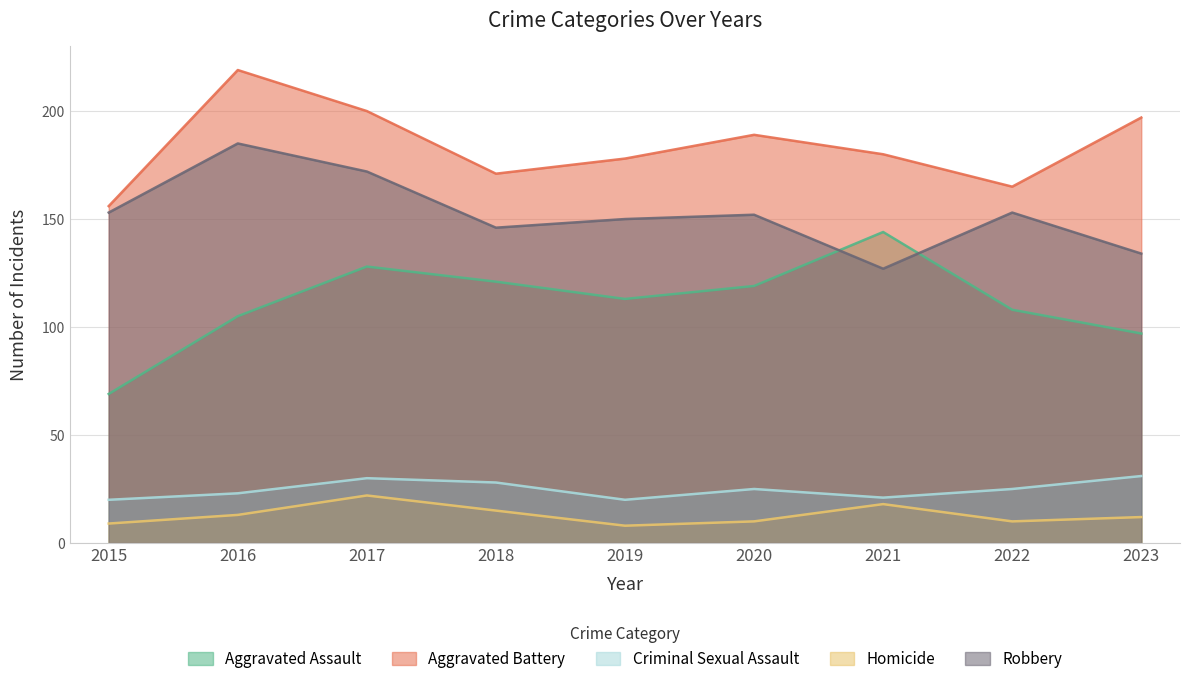

At which label is Aggravated Battery closest to 187?

2020